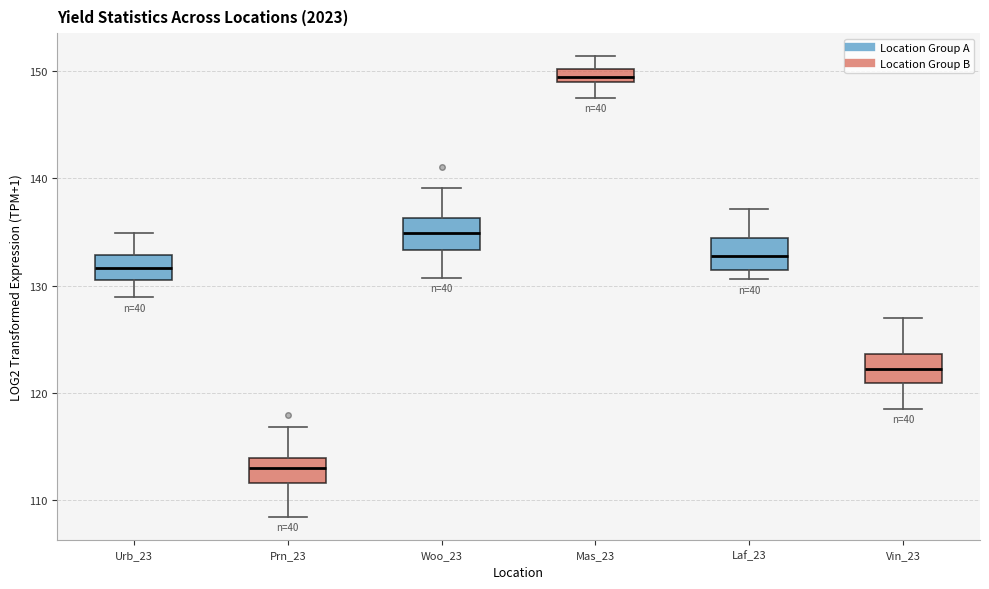

Where does the upper whisker of the box for Prn_23 end on the y-axis? The values are not printed on the chart, so give them approximately, as read against the axis.

117